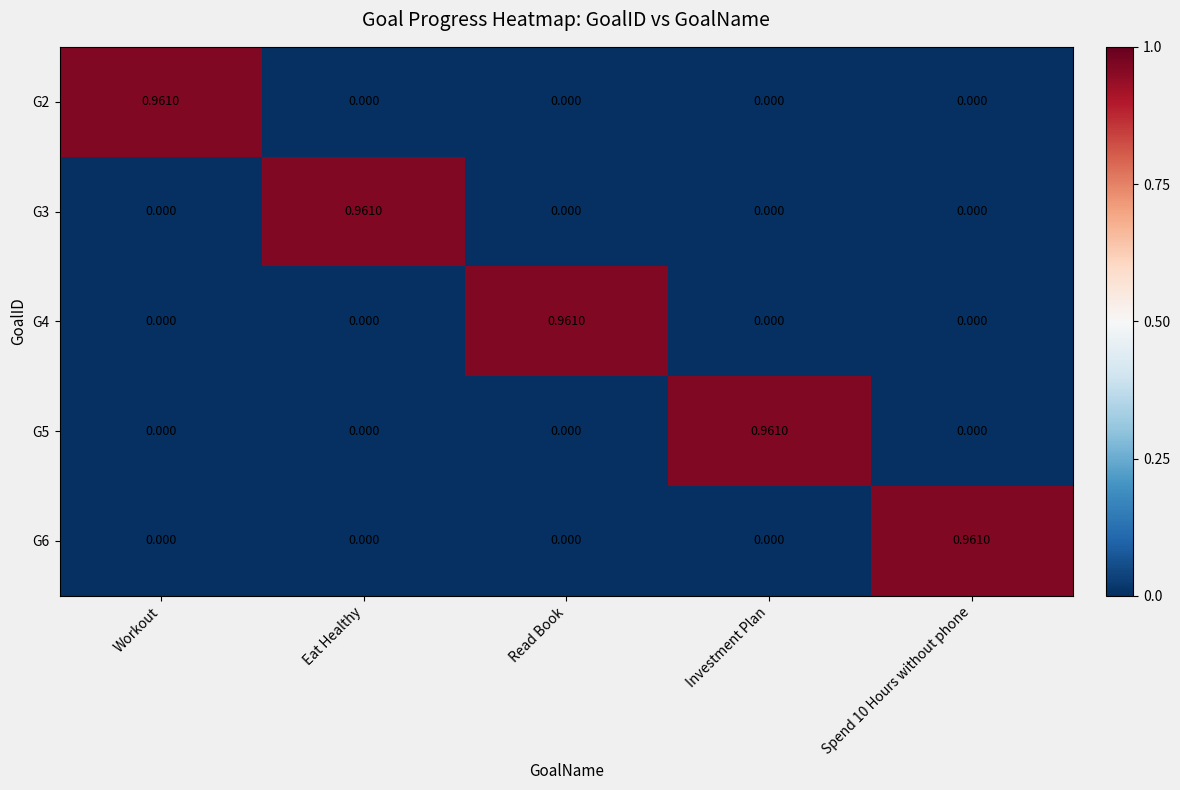

How many data points does each series have?

5